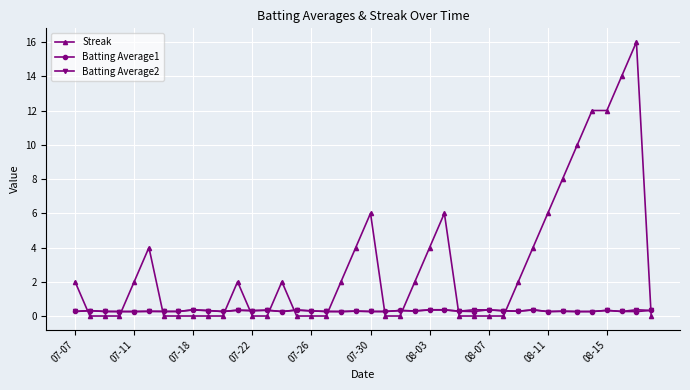

What is the greatest value displayed?

16.0